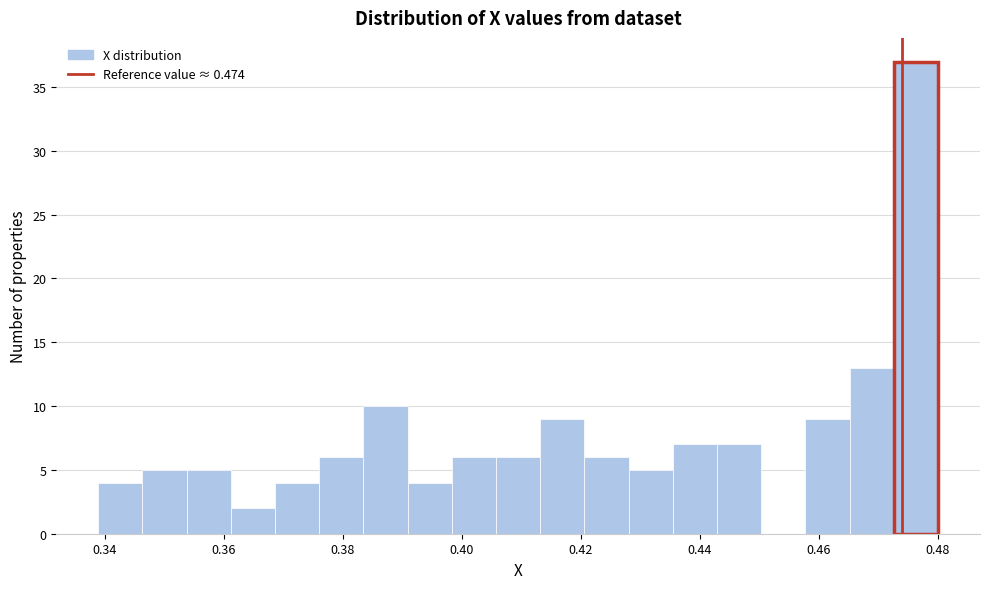

Around what value on the x-axis is the tallest bar? Give the approximate position of its centre, as read against the axis.

0.476